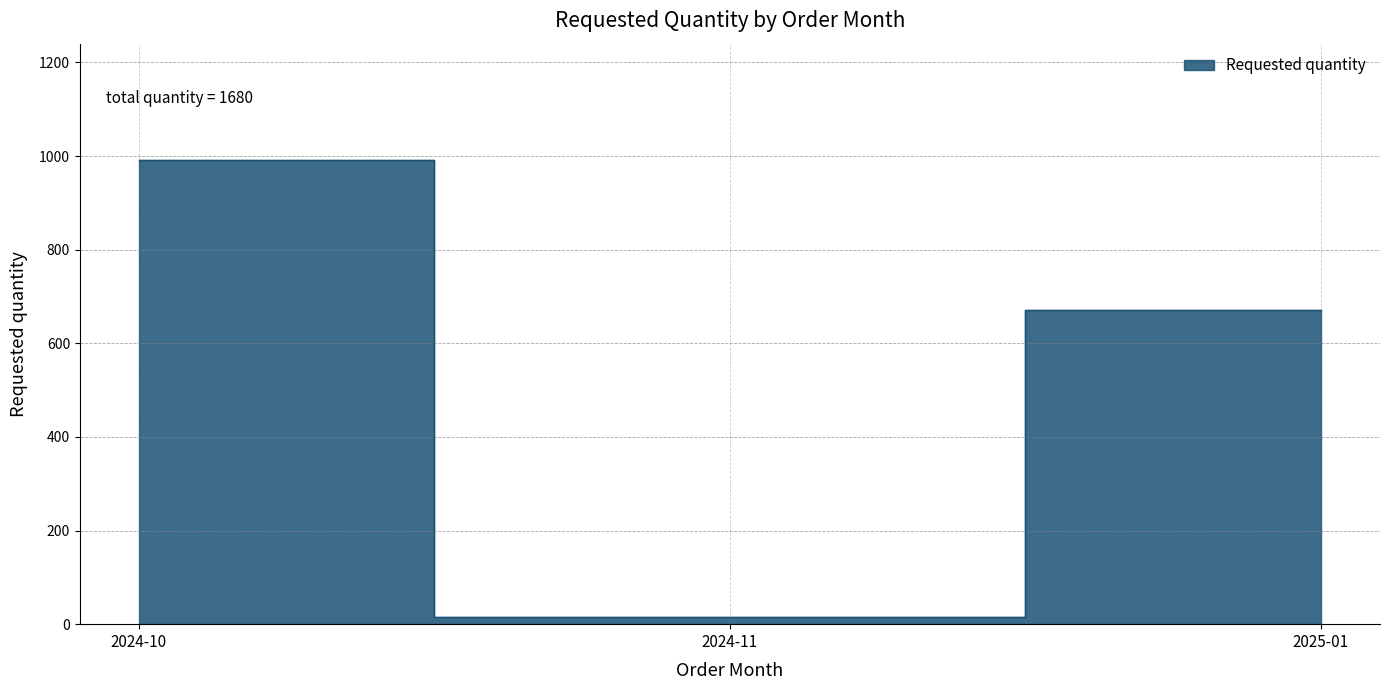

How many categories are shown in the chart?

3